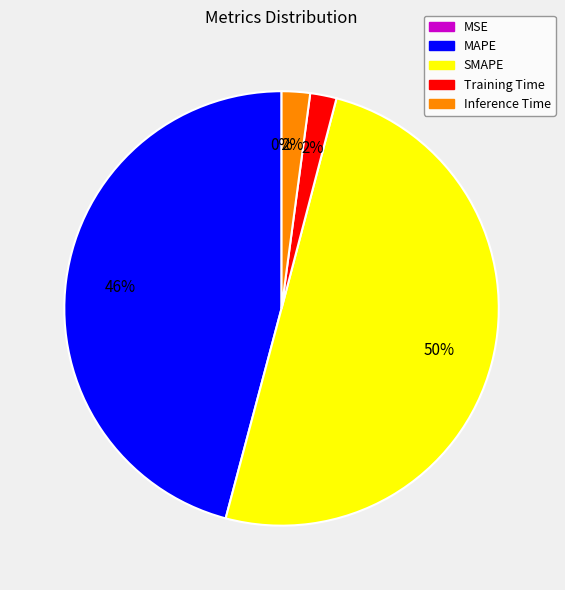

To the nearest percent, what percentage of the pie is Training Time?

2%